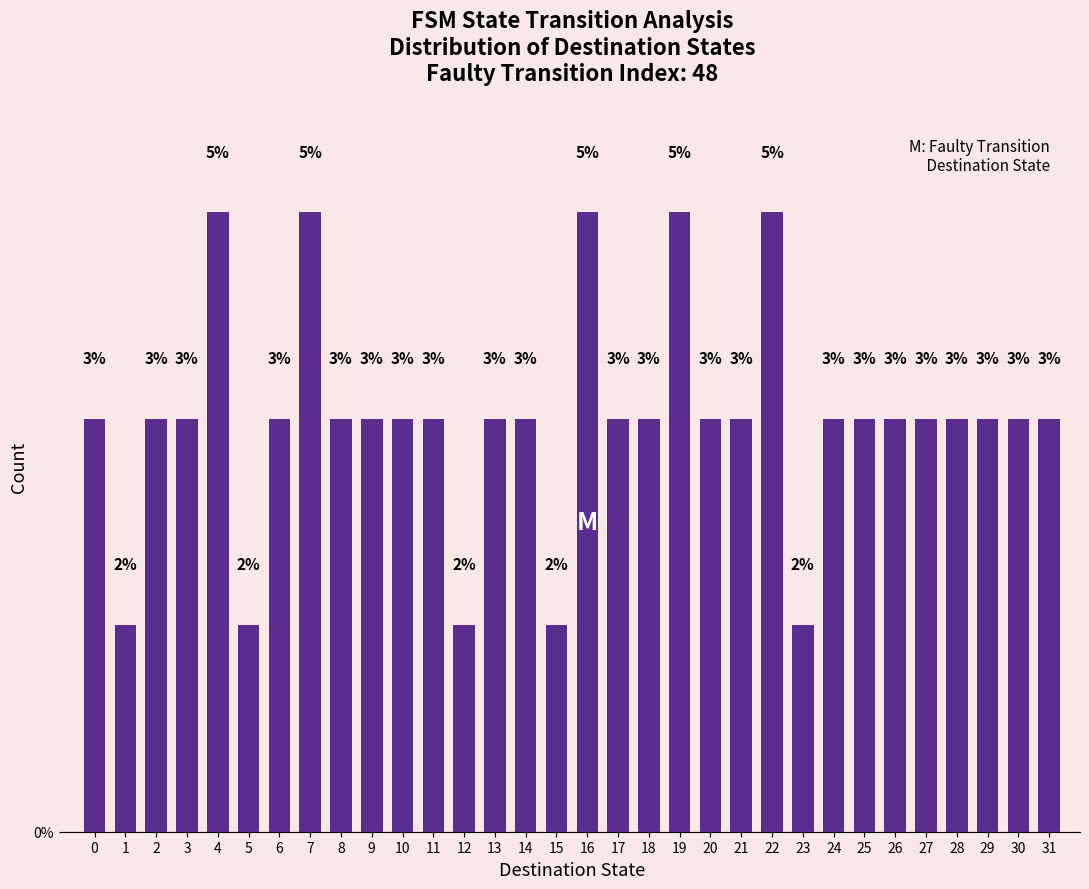

Does the chart contain any negative values?

No